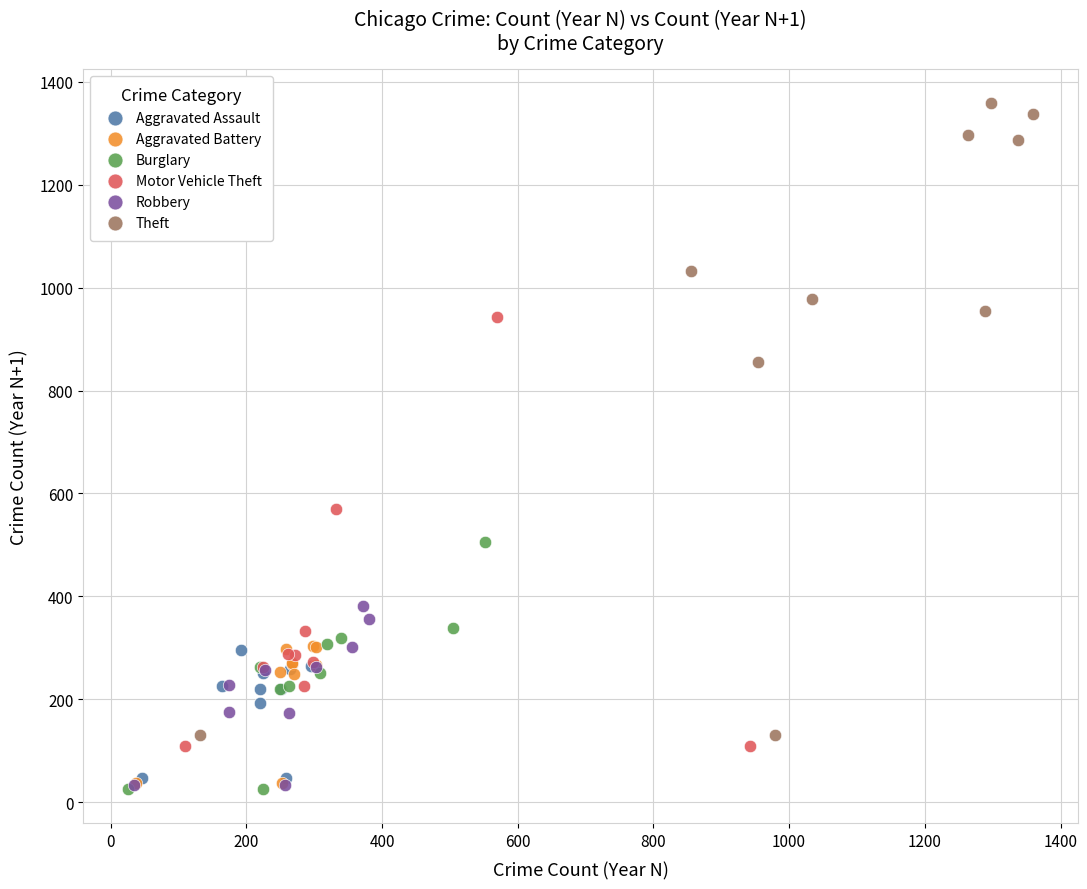

Which series has the largest Y range (max minus min)?

Theft